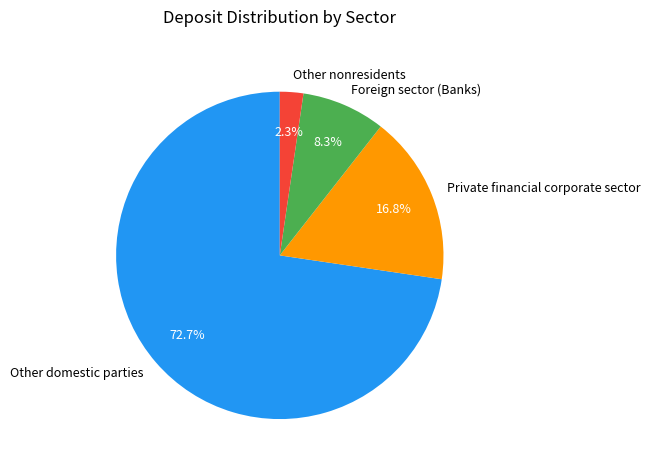

To the nearest percent, what portion does Other domestic parties represent?

73%